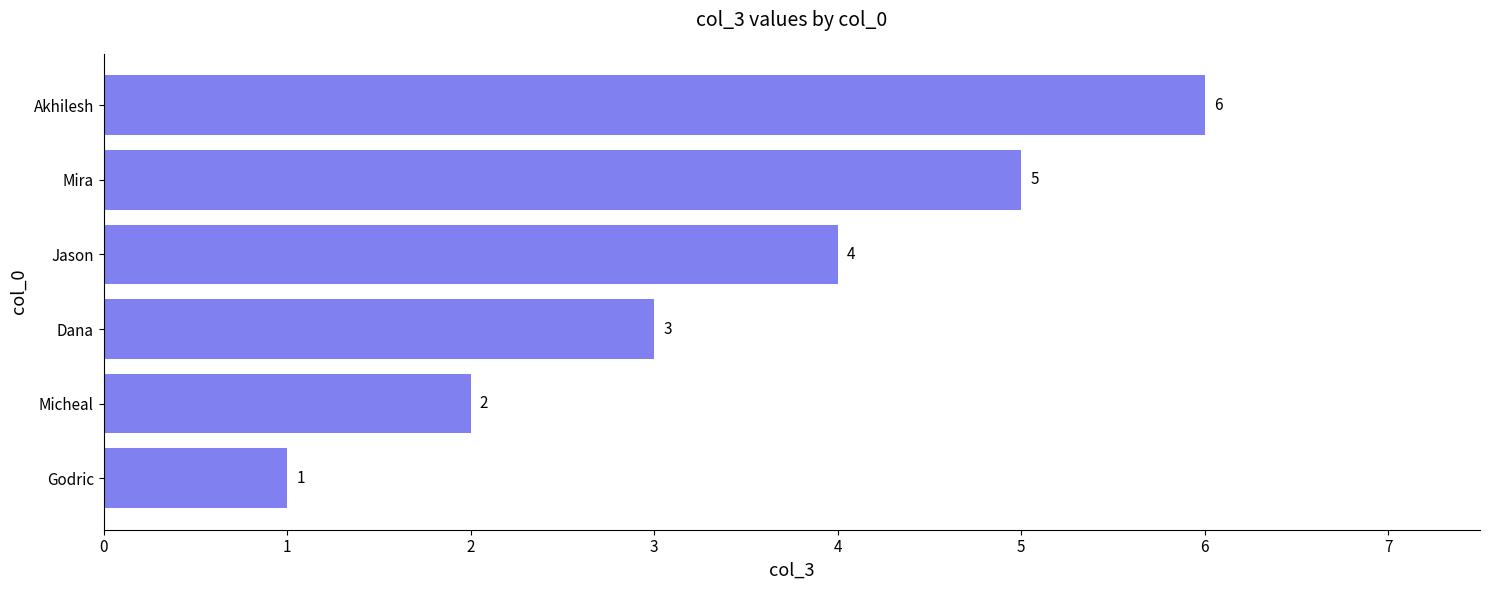

Which category has the lowest value across all series?

Godric